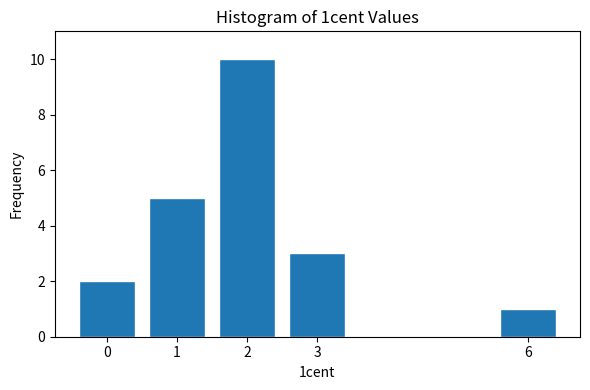

Reading right to left, what are all the values shown in this chart?

1	3	10	5	2